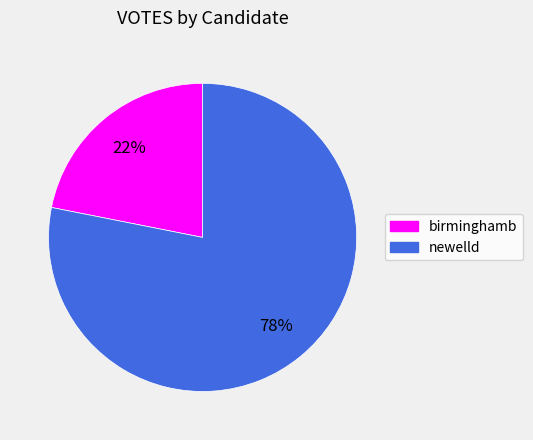

To the nearest percent, what percentage of the pie is newelld?

78%